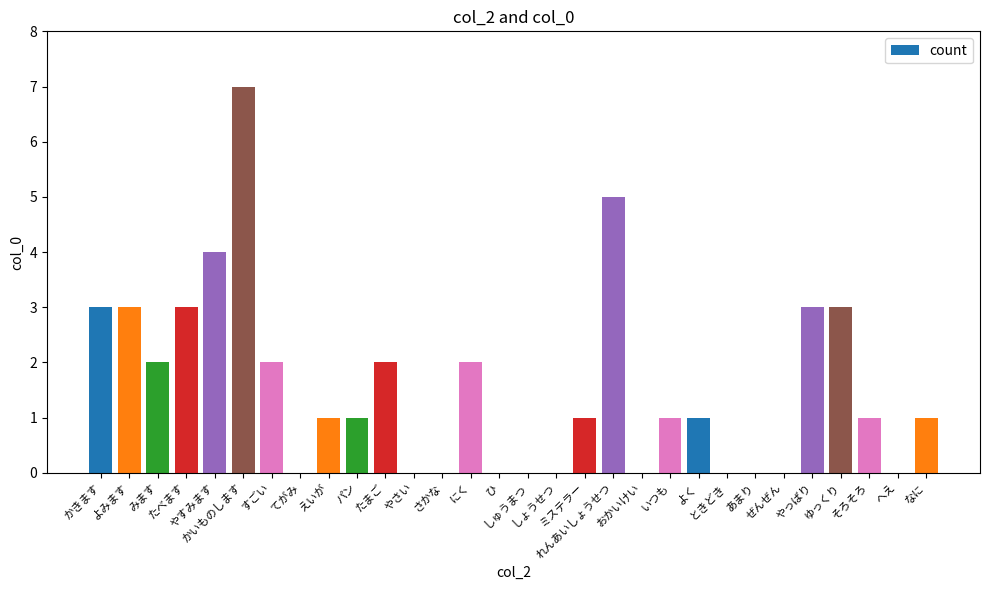

What is the sum of all values?

46